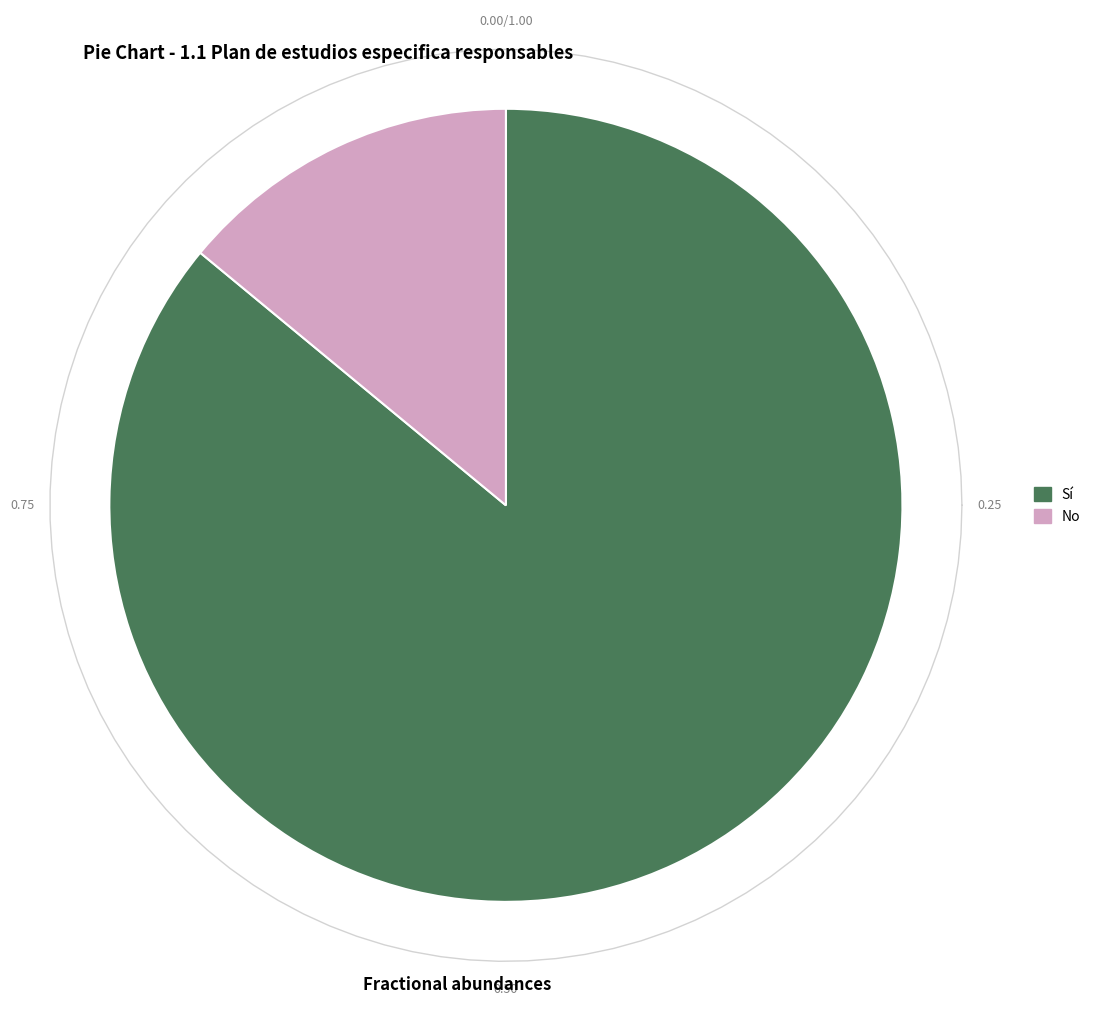

Does No represent more than half of the total?

No